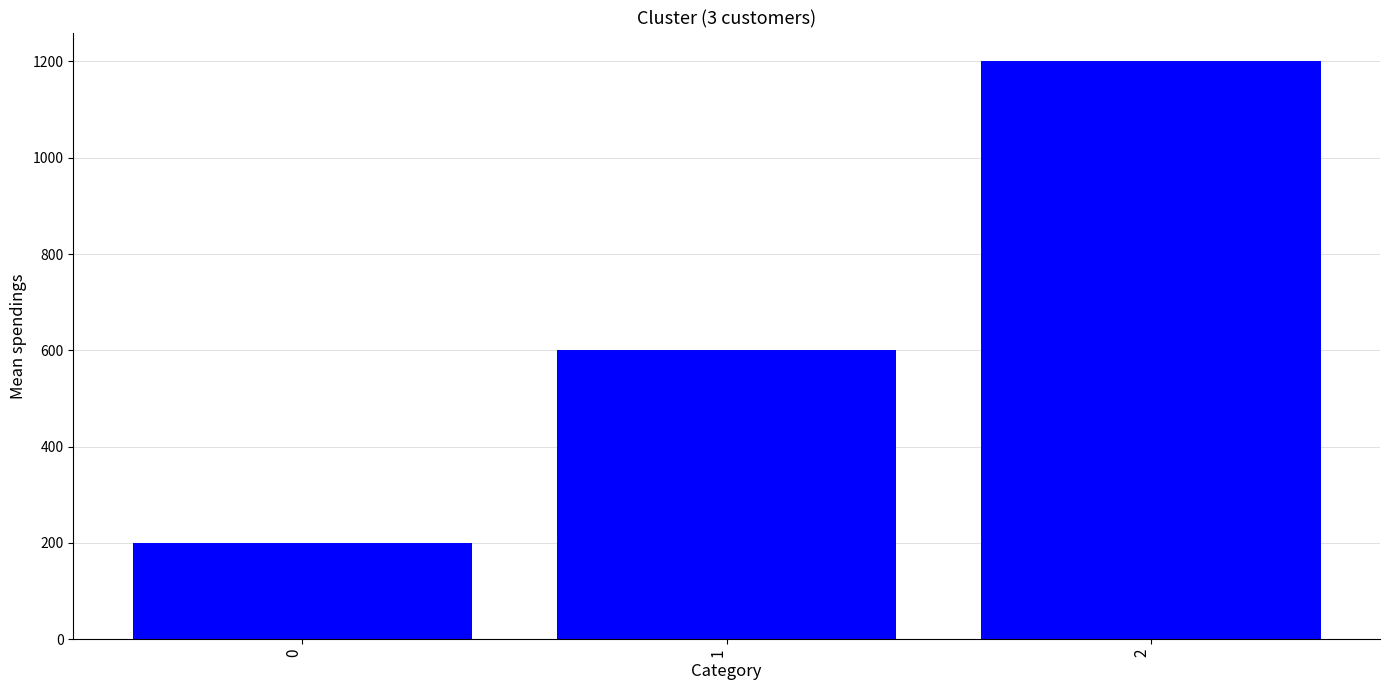

What is the change in value from 0 to 2?

+1000